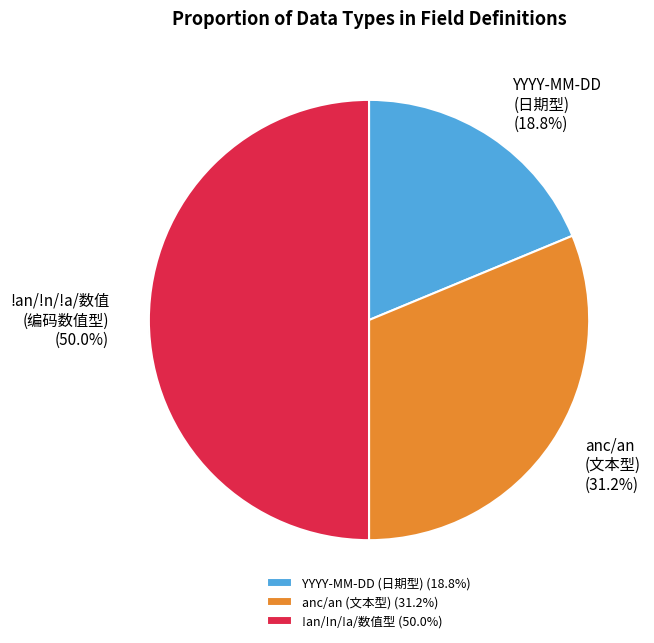

Does 14!an / 2!n / an..5 / 3!a / 9(5) represent more than half of the total?

No